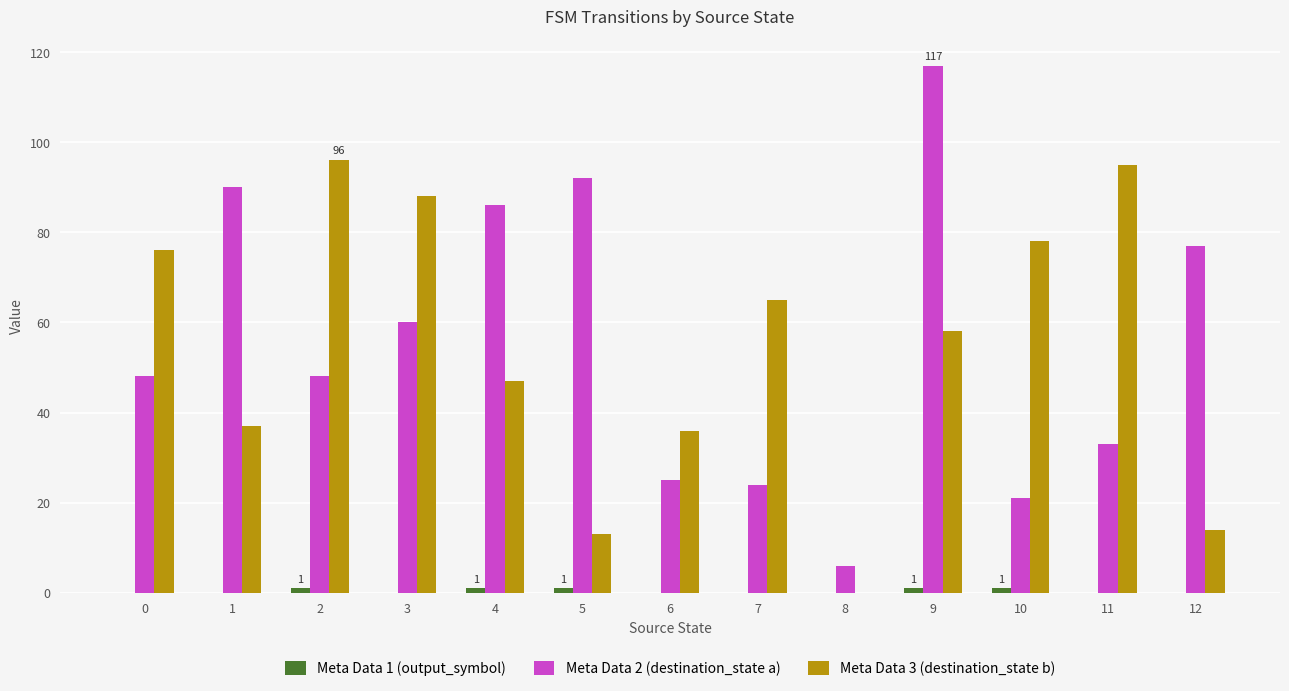

At which category is the sum across all series the highest?

9